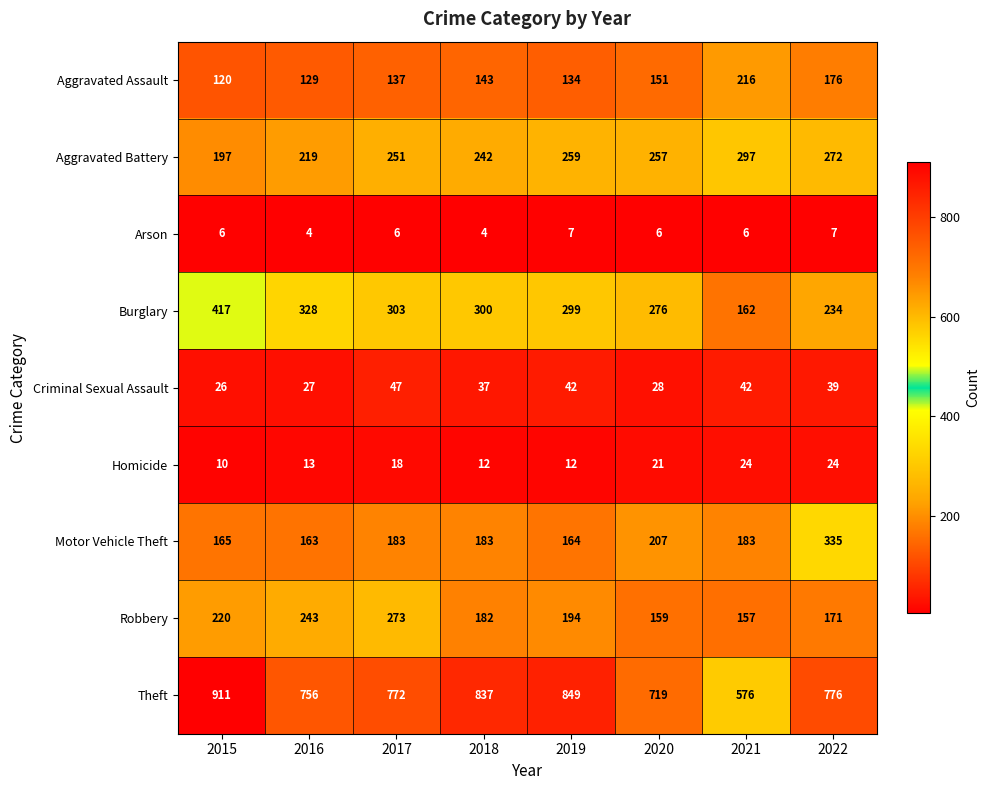

What is the difference between the Criminal Sexual Assault values at 2021 and 2018?

5